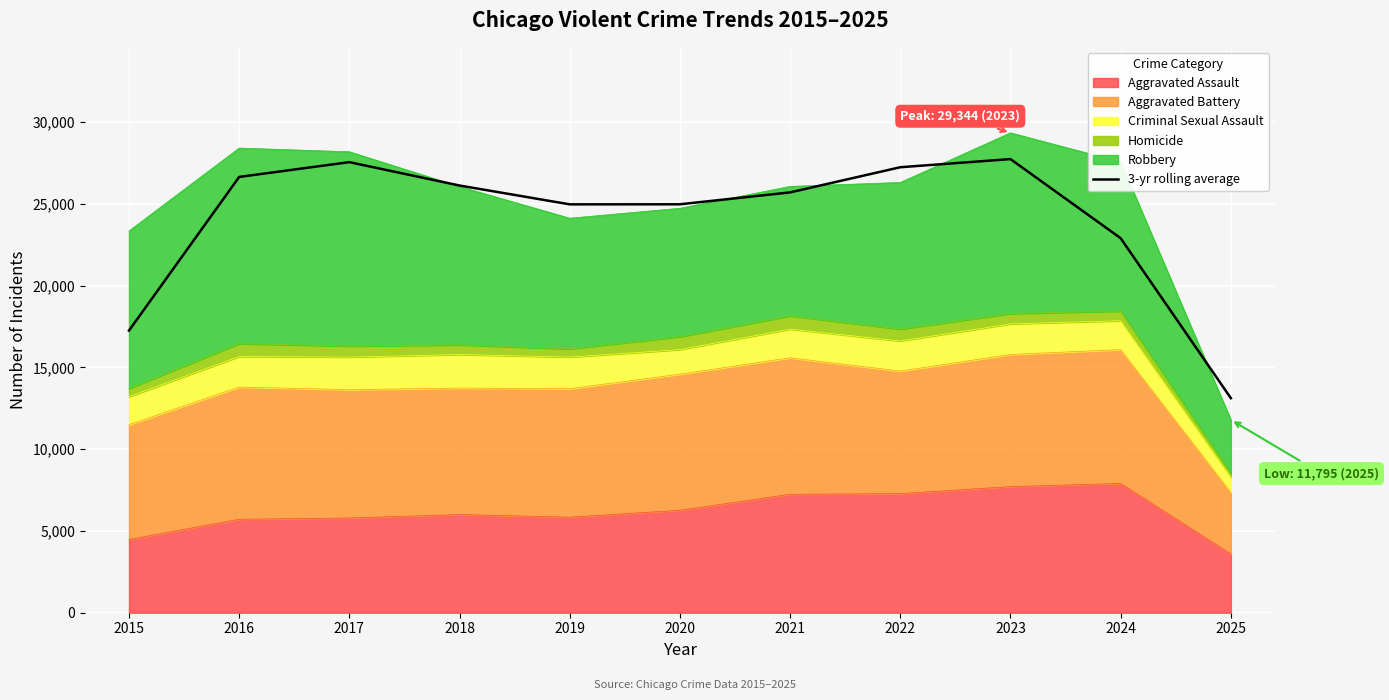

At which label is the value closest to 20428?

2024